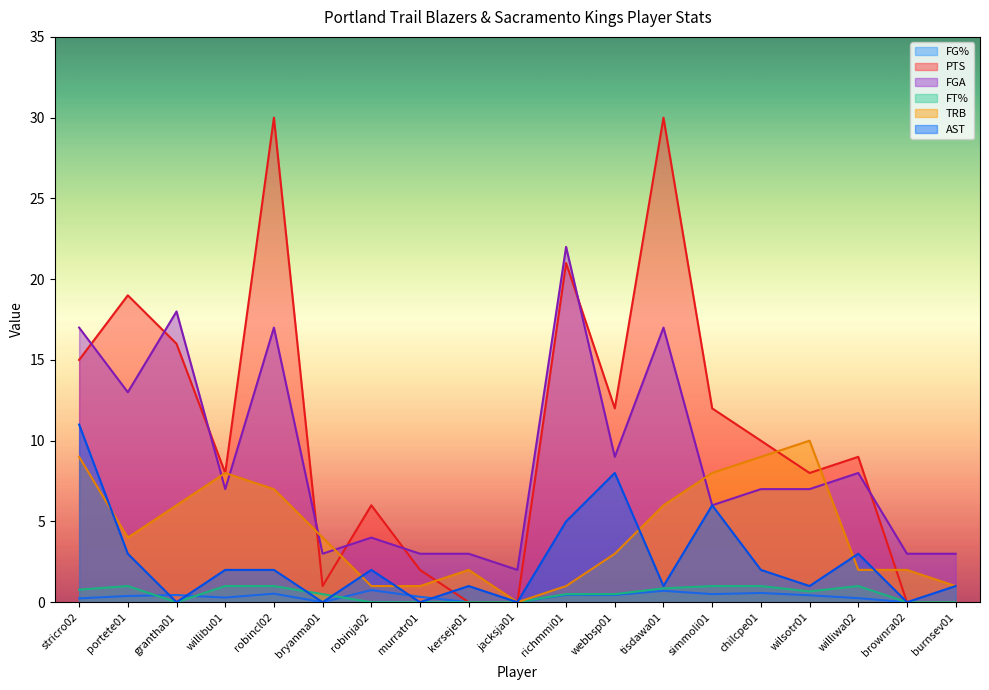

Which series has the largest range (max minus min)?

PTS